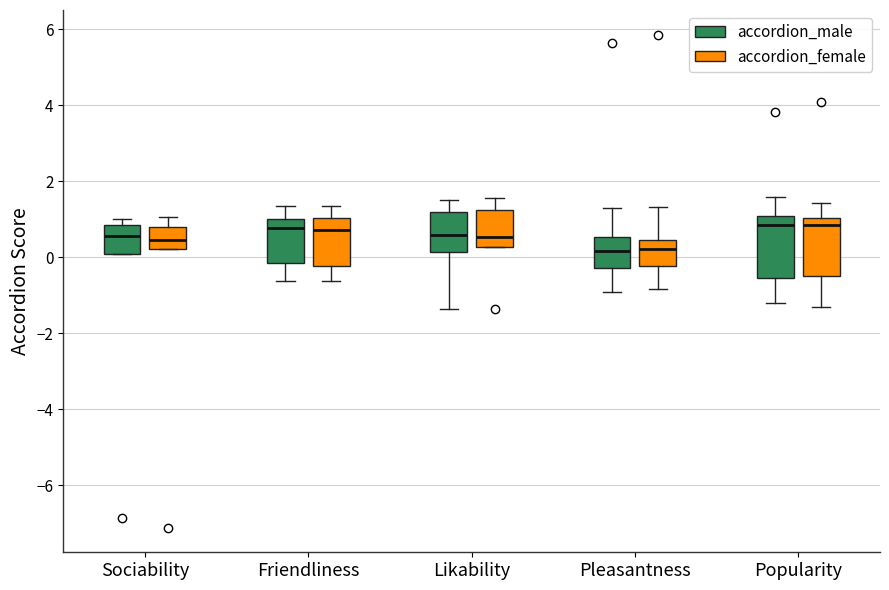

Reading left to right, transcribe this box plot: for each box, give where its median line is, the range the box spans, and where its two whiskers end, as read against the y-axis. The values are not printed on the chart, so give them approximately, as read against the axis.

Sociability (accordion_male): median 0.6, box 0.0 to 0.8, whiskers 0.0 to 1.0
Sociability (accordion_female): median 0.4, box 0.2 to 0.8, whiskers 0.2 to 1.0
Friendliness (accordion_male): median 0.8, box -0.2 to 1.0, whiskers -0.6 to 1.4
Friendliness (accordion_female): median 0.8, box -0.2 to 1.0, whiskers -0.6 to 1.4
Likability (accordion_male): median 0.6, box 0.2 to 1.2, whiskers -1.4 to 1.6
Likability (accordion_female): median 0.6, box 0.2 to 1.2, whiskers 0.2 to 1.6
Pleasantness (accordion_male): median 0.2, box -0.2 to 0.6, whiskers -1.0 to 1.2
Pleasantness (accordion_female): median 0.2, box -0.2 to 0.4, whiskers -0.8 to 1.4
Popularity (accordion_male): median 0.8, box -0.6 to 1.0, whiskers -1.2 to 1.6
Popularity (accordion_female): median 0.8, box -0.6 to 1.0, whiskers -1.4 to 1.4